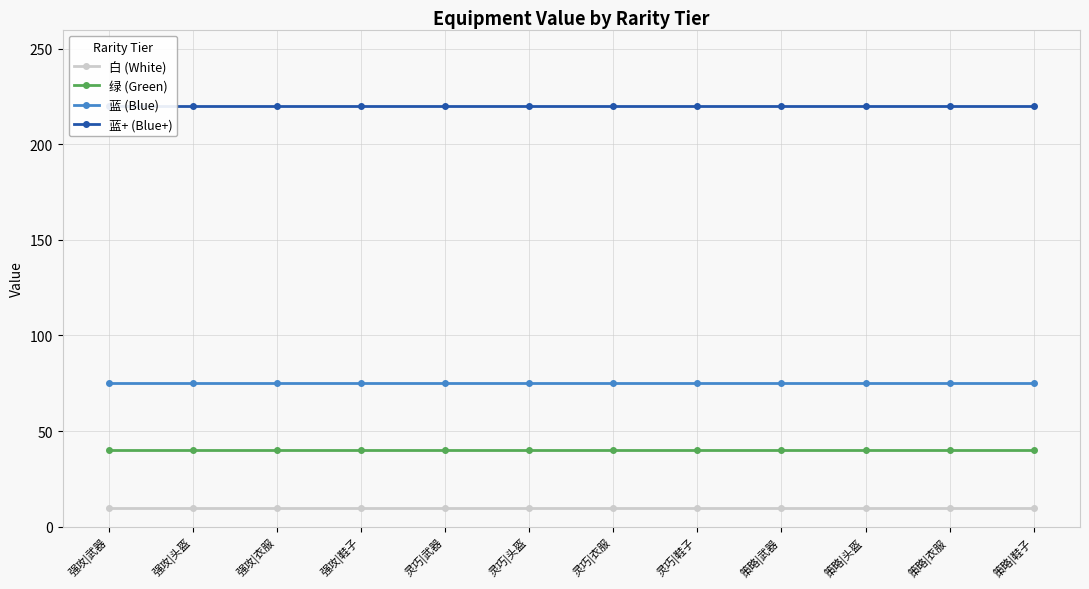

Does the chart display data point markers on the line(s)?

Yes